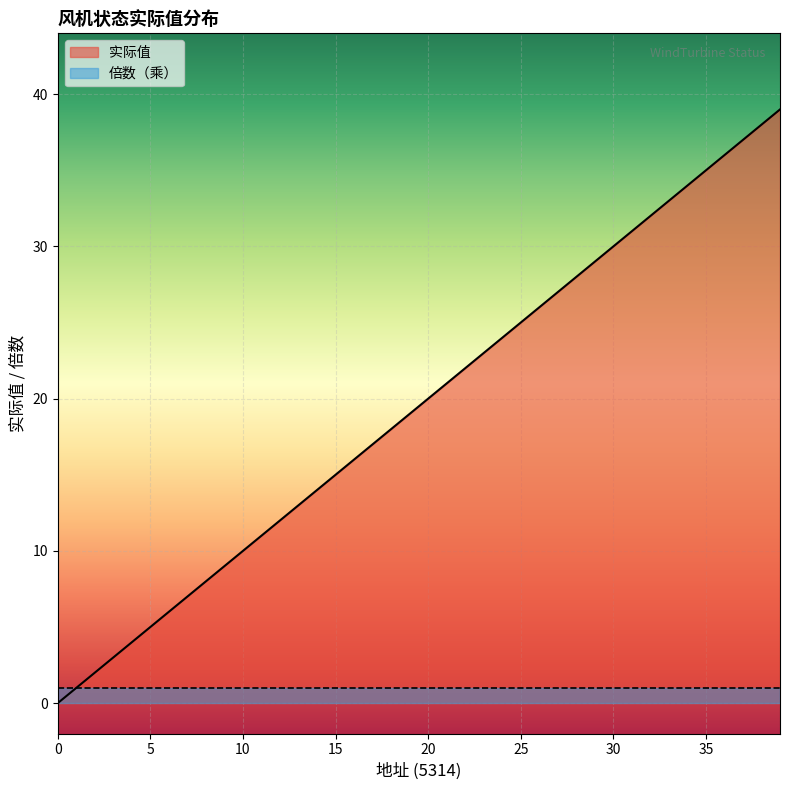

How many lines are shown in the chart?

2